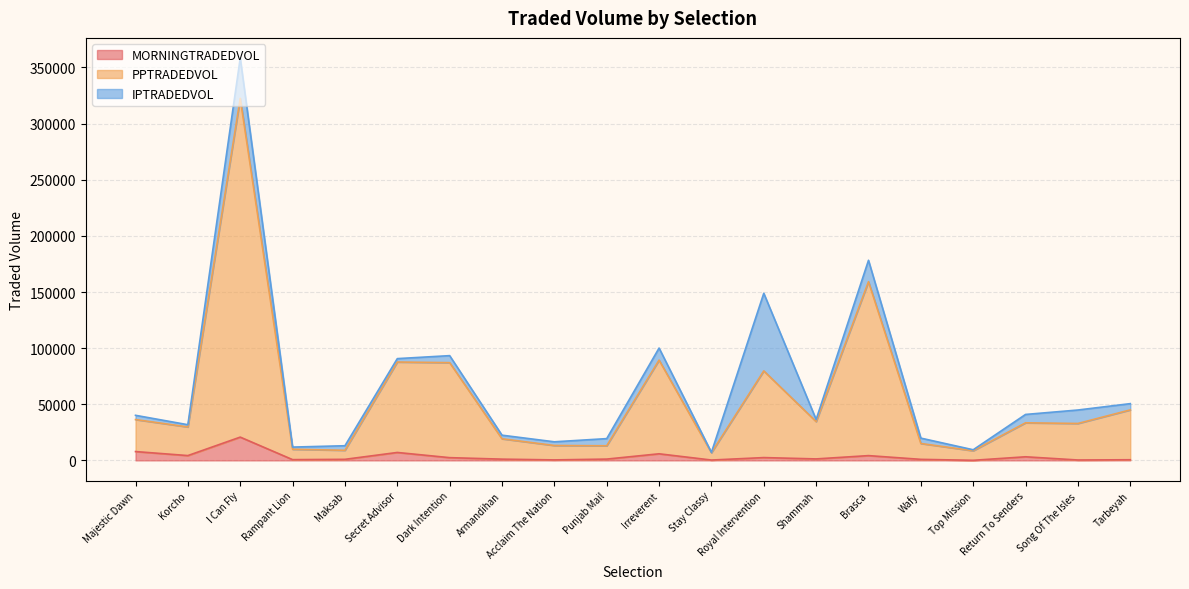

What is the difference between the maximum and second lowest values in the MORNINGTRADEDVOL series?

20423.2